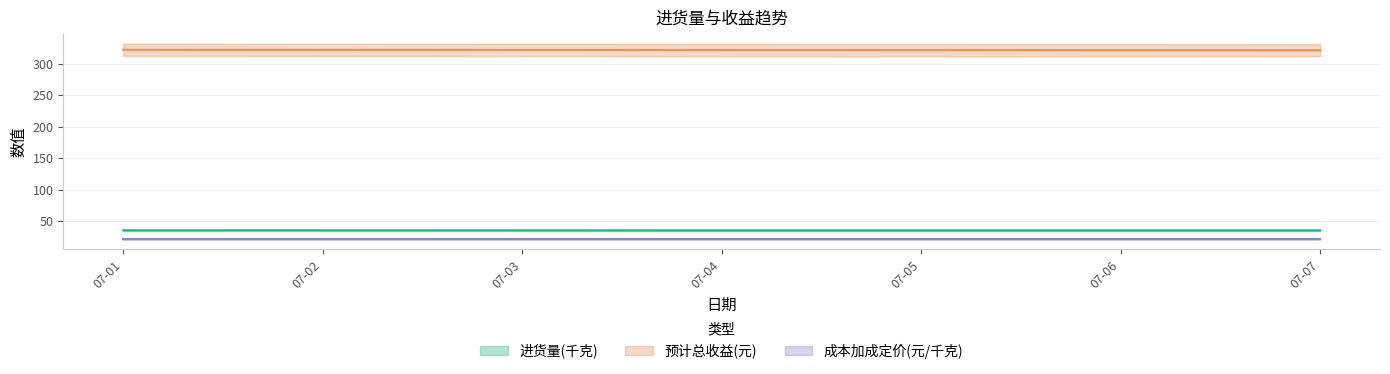

True or false: 预计总收益(元) has more than 1 points higher than both neighbors.

False